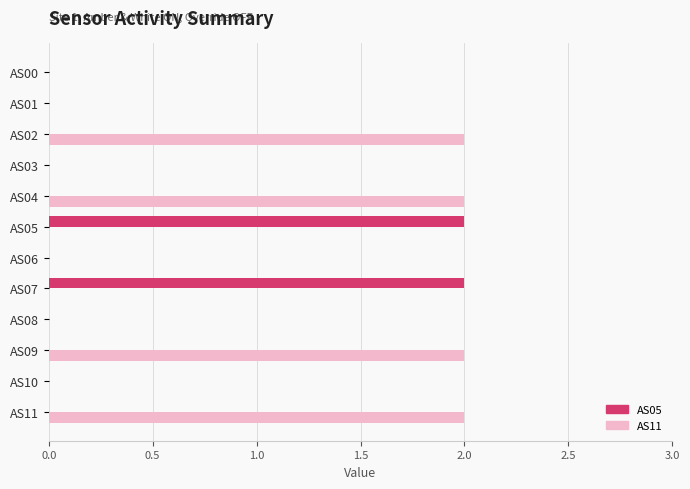

Count the AS05 values in the range 0 to 1.

10